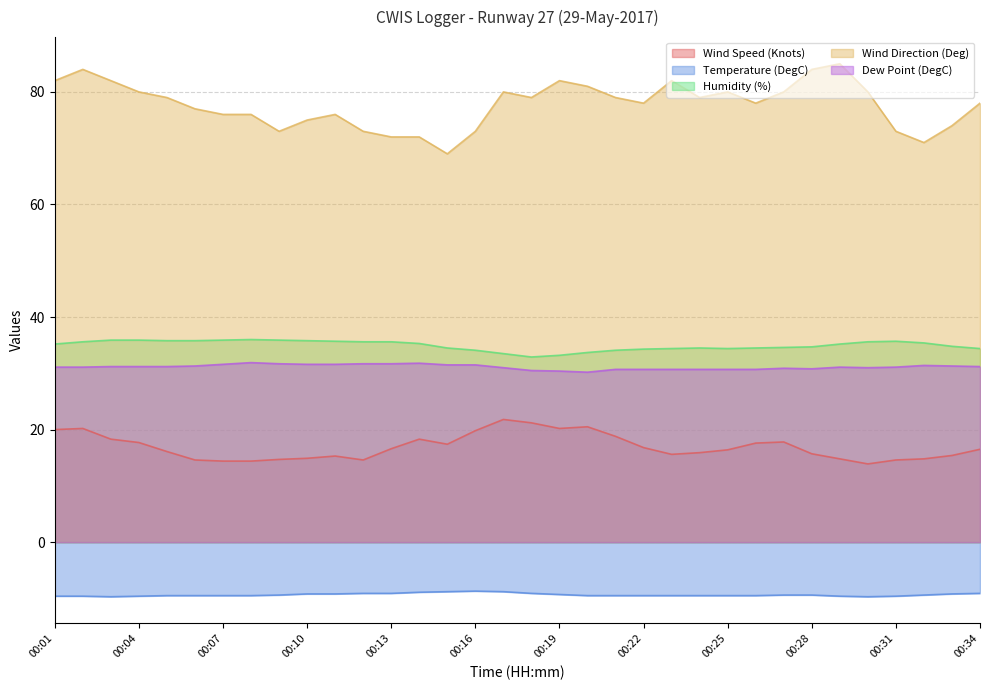

What are all the series names shown in the legend?

Wind Speed (Knots), Temperature (DegC), Humidity (%), Wind Direction (Deg), Dew Point (DegC)